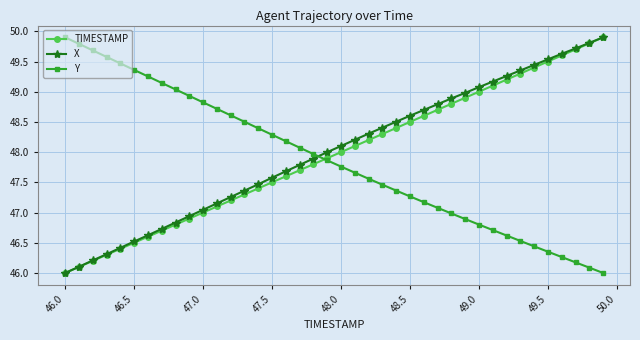

What is the maximum value shown in the chart?

49.9